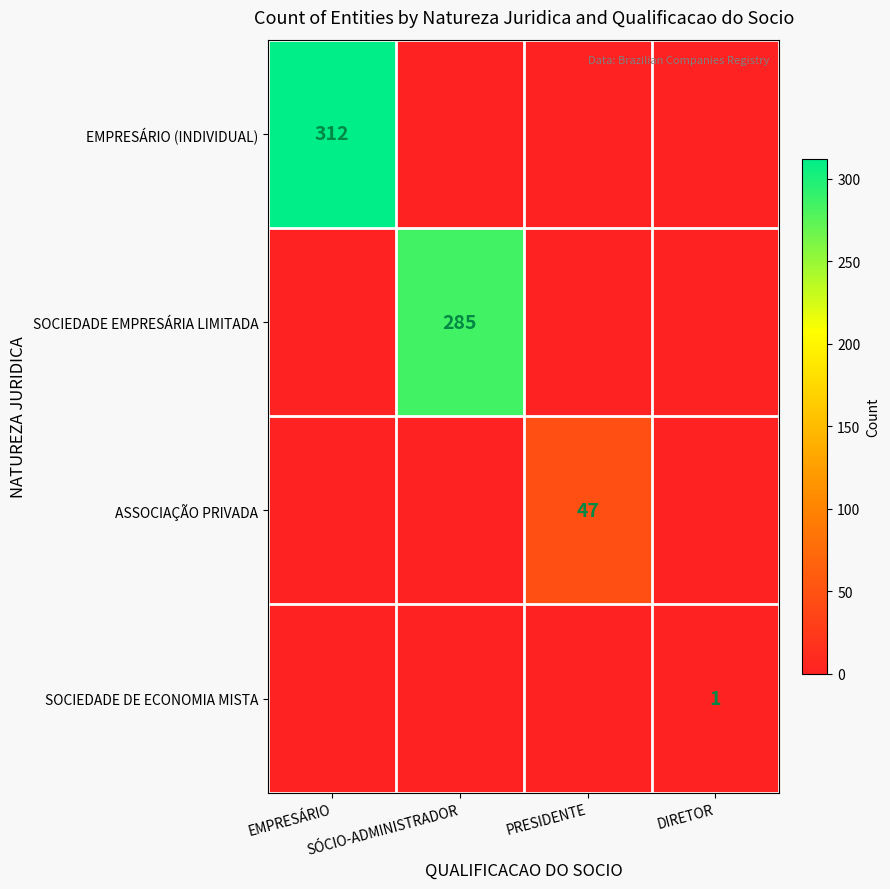

At how many categories does at least one series exceed 303?

1